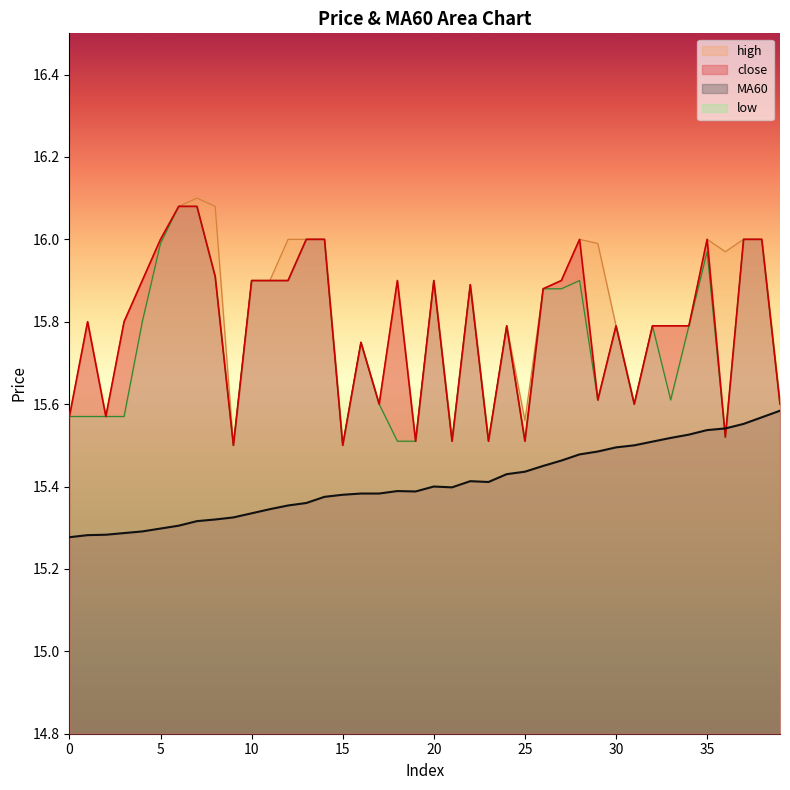

Reading left to right, extract all data points from this chart.

close: 15.6	15.8	15.6	15.8	15.9	16.0	16.1	16.1	15.9	15.5	15.9	15.9	15.9	16.0	16.0	15.5	15.8	15.6	15.9	15.5	15.9	15.5	15.9	15.5	15.8	15.5	15.9	15.9	16.0	15.6	15.8	15.6	15.8	15.8	15.8	16.0	15.5	16.0	16.0	15.6
MA60: 15.3	15.3	15.3	15.3	15.3	15.3	15.3	15.3	15.3	15.3	15.3	15.3	15.4	15.4	15.4	15.4	15.4	15.4	15.4	15.4	15.4	15.4	15.4	15.4	15.4	15.4	15.4	15.5	15.5	15.5	15.5	15.5	15.5	15.5	15.5	15.5	15.5	15.6	15.6	15.6
high: 15.6	15.8	15.6	15.8	15.9	16.0	16.1	16.1	16.1	15.5	15.9	15.9	16.0	16.0	16.0	15.5	15.8	15.6	15.9	15.5	15.9	15.5	15.9	15.5	15.8	15.6	15.9	15.9	16.0	16.0	15.8	15.6	15.8	15.8	15.8	16.0	16.0	16.0	16.0	15.6
low: 15.6	15.6	15.6	15.6	15.8	16.0	16.1	16.1	15.9	15.5	15.9	15.9	15.9	16.0	16.0	15.5	15.8	15.6	15.5	15.5	15.9	15.5	15.9	15.5	15.8	15.5	15.9	15.9	15.9	15.6	15.8	15.6	15.8	15.6	15.8	16.0	15.5	16.0	16.0	15.6